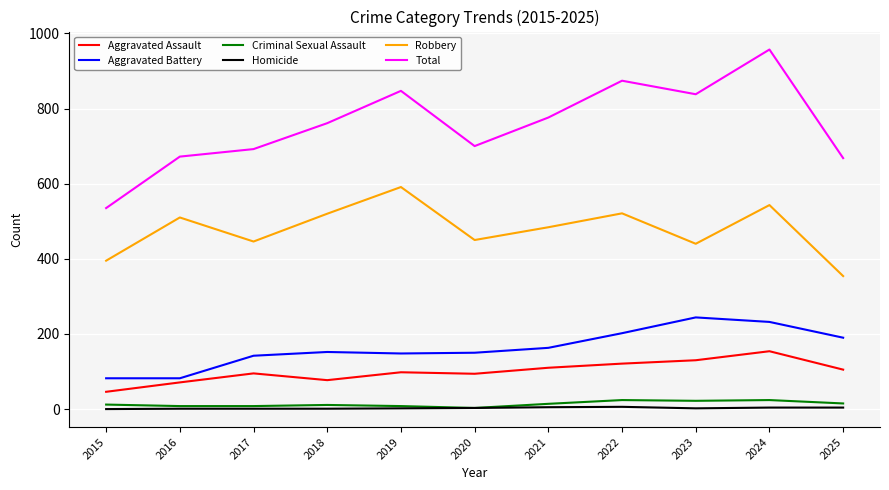

Between 2019 and 2025, which series saw the biggest shift?

Robbery